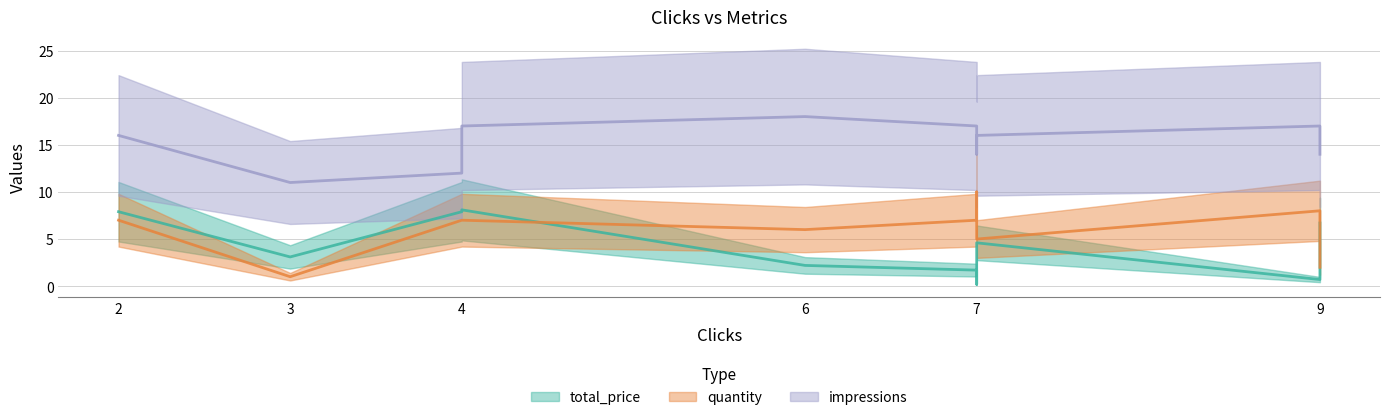

How many lines are shown in the chart?

3